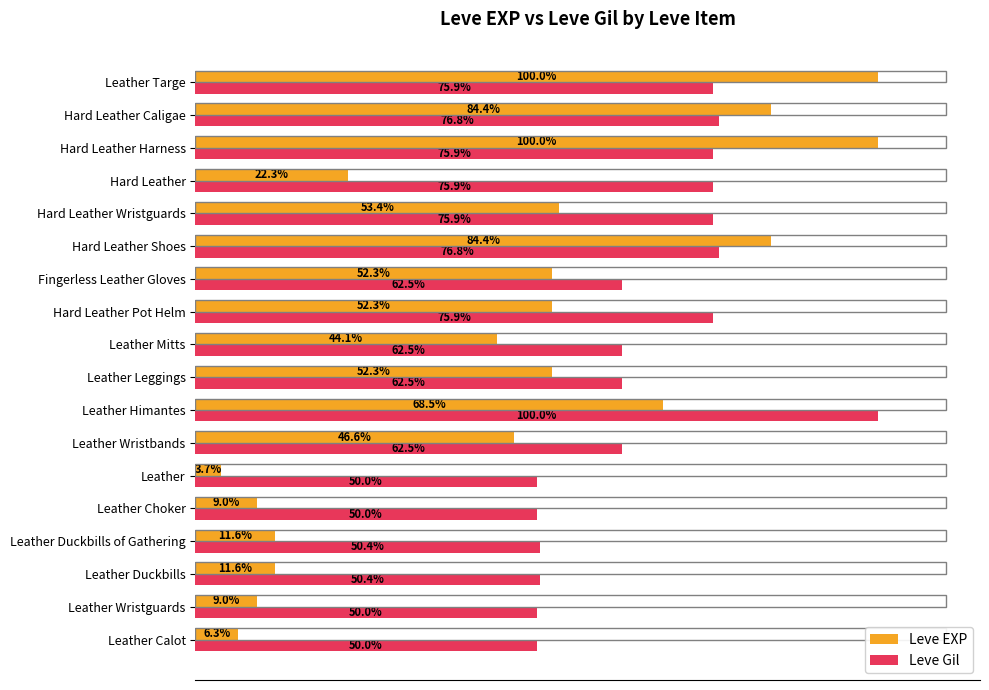

Is the value of Leve Gil at Hard Leather Pot Helm greater than the value of Leve EXP at Leather Targe?

No